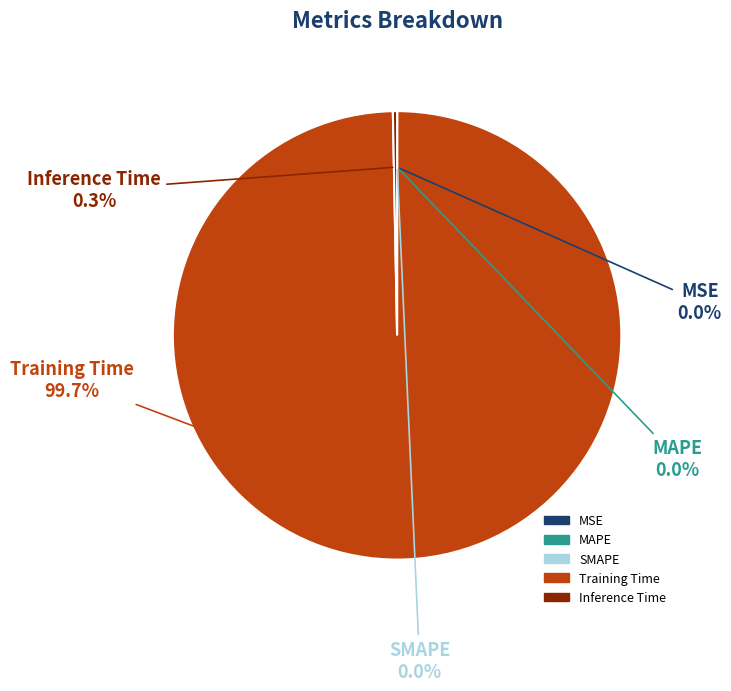

What is the majority slice?

Training Time